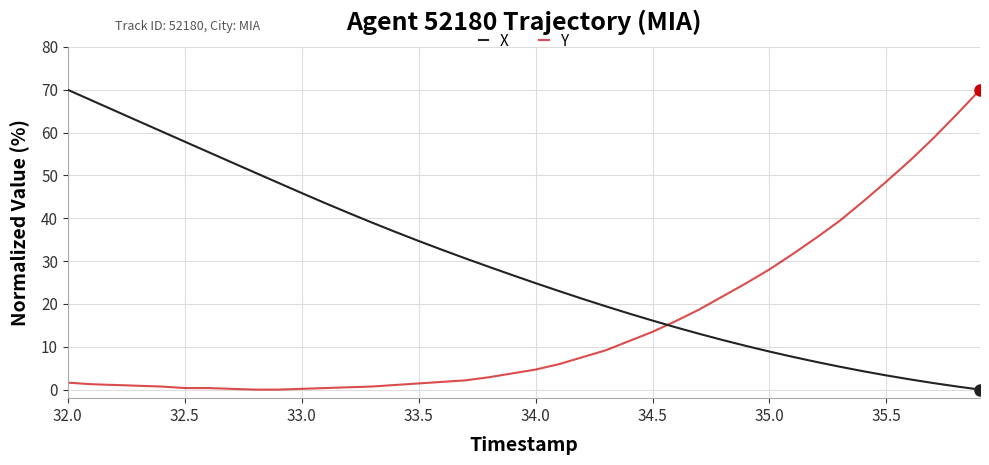

Which series ends up on top after the final intersection of Y and X?

Y